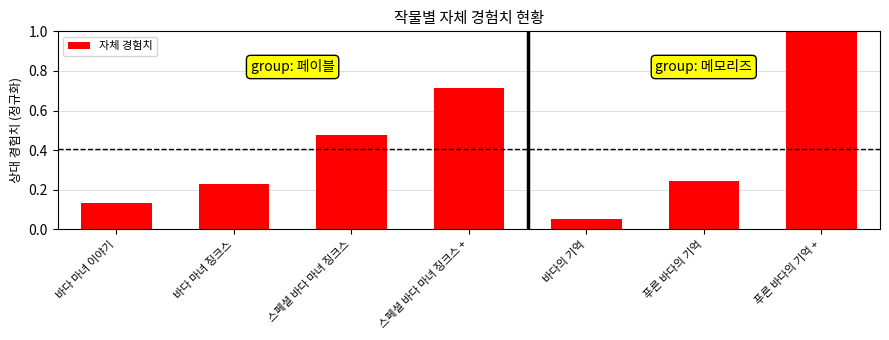

Which category has the highest value across all series?

푸른 바다의 기억 +